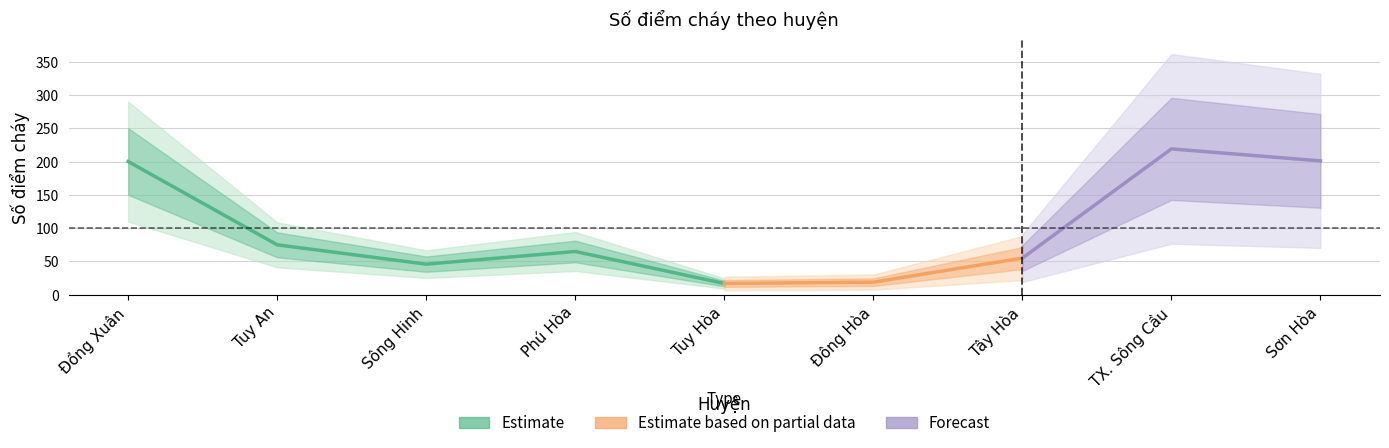

Is it true that the value at TX. Sông Cầu is 340?

False